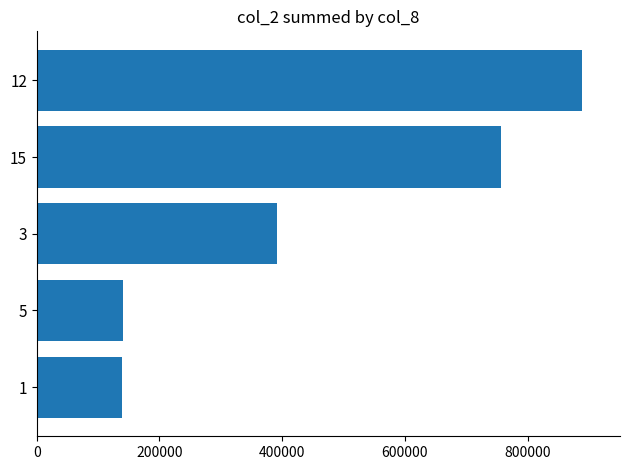

What is the smallest value displayed?

138280